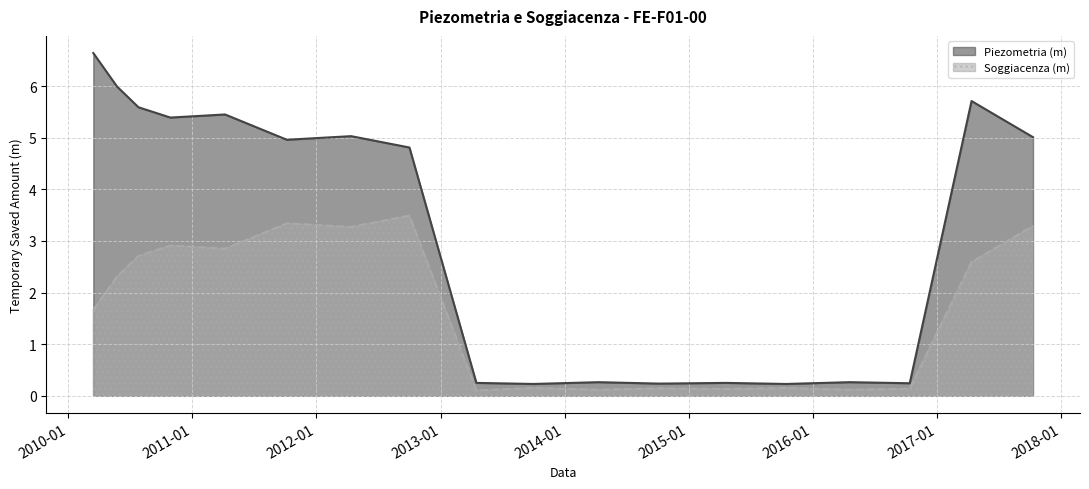

True or false: Soggiacenza (m) has a value of 3.3 at 2012-04-12.

True